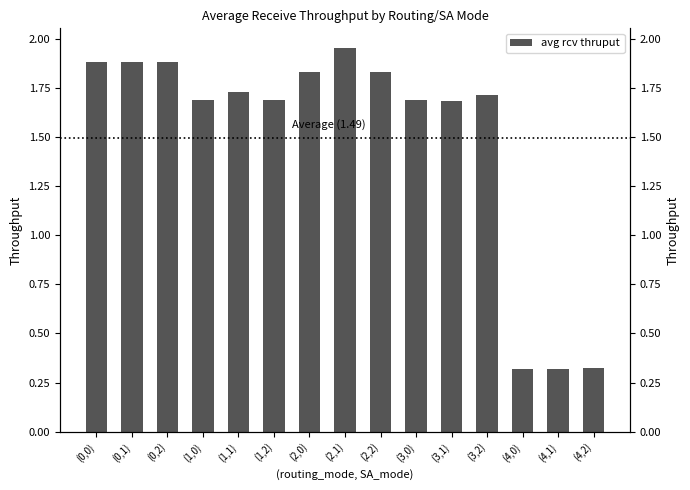

What value does the data have at (3,1)?

1.7